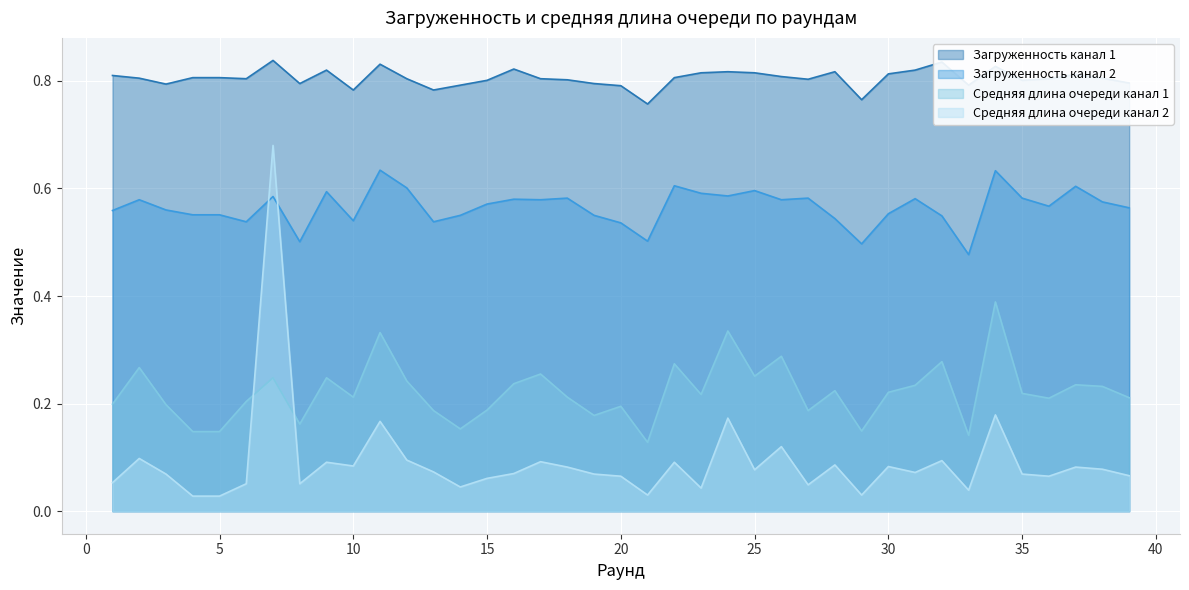

True or false: Средняя длина очереди канал 2 has a value of 0.1 at 22.

True